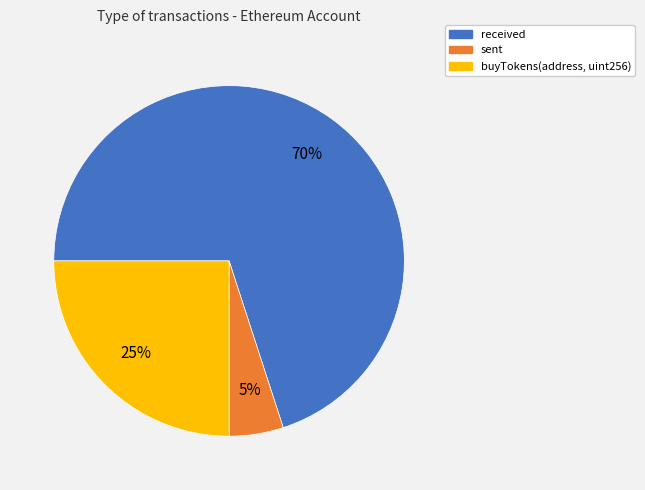

Which slice is the largest?

received